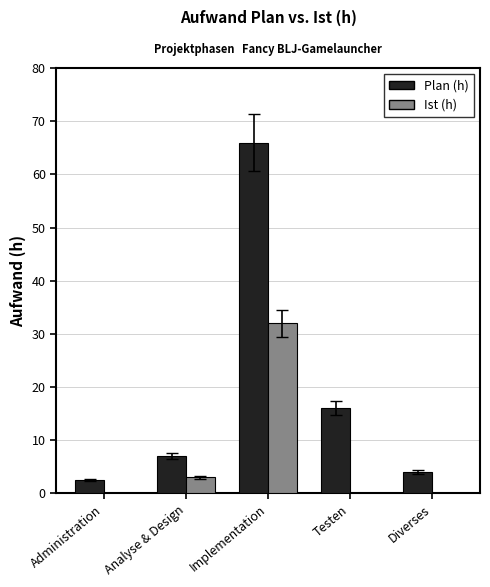

Which series has the largest total across all categories?

Plan (h)